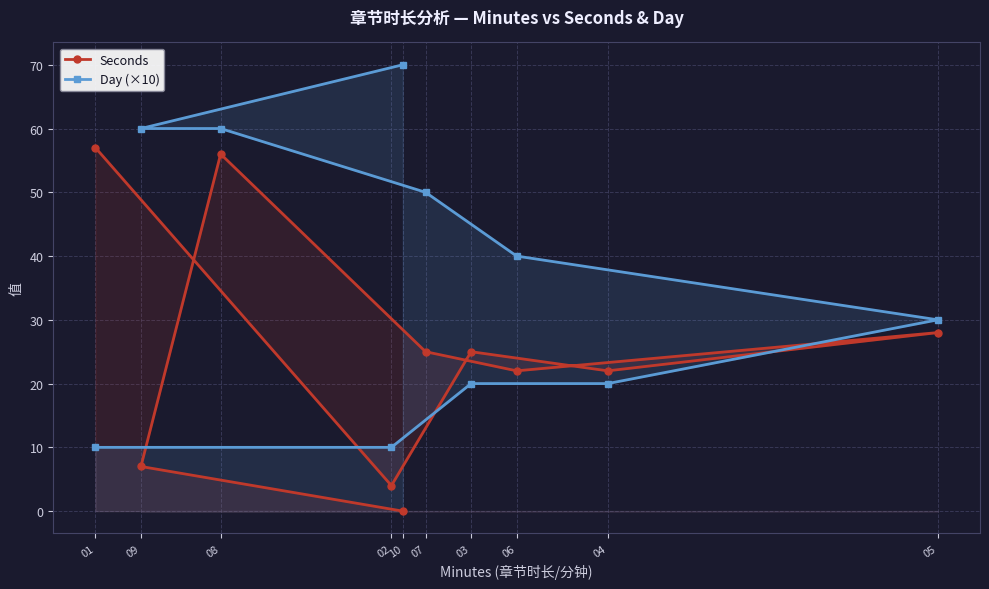

At how many categories does at least one series exceed 46?

5